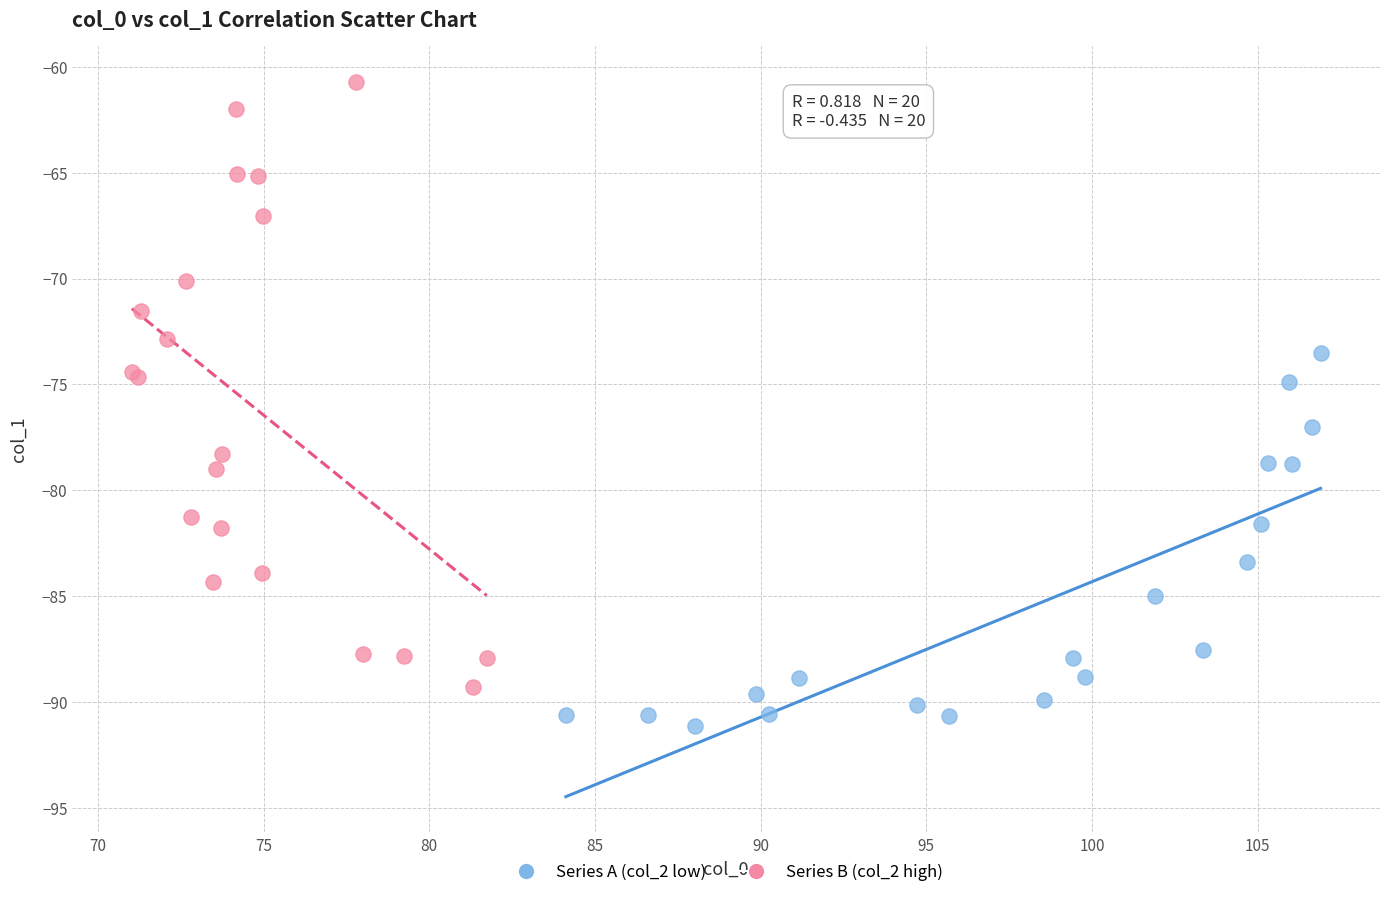

Which series reaches the maximum Y coordinate?

Series B (col_2 high)